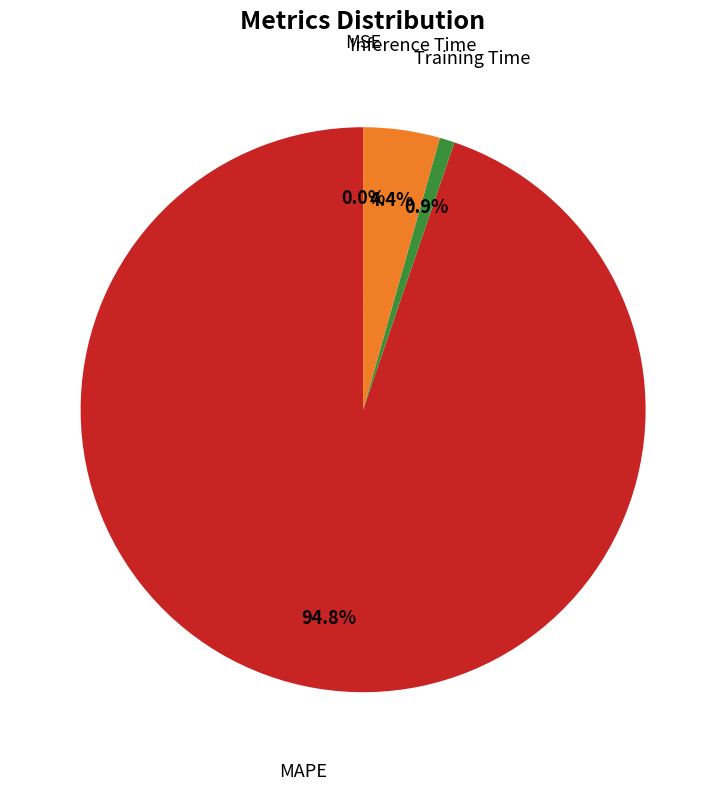

Is there any slice that represents more than half of the pie?

Yes